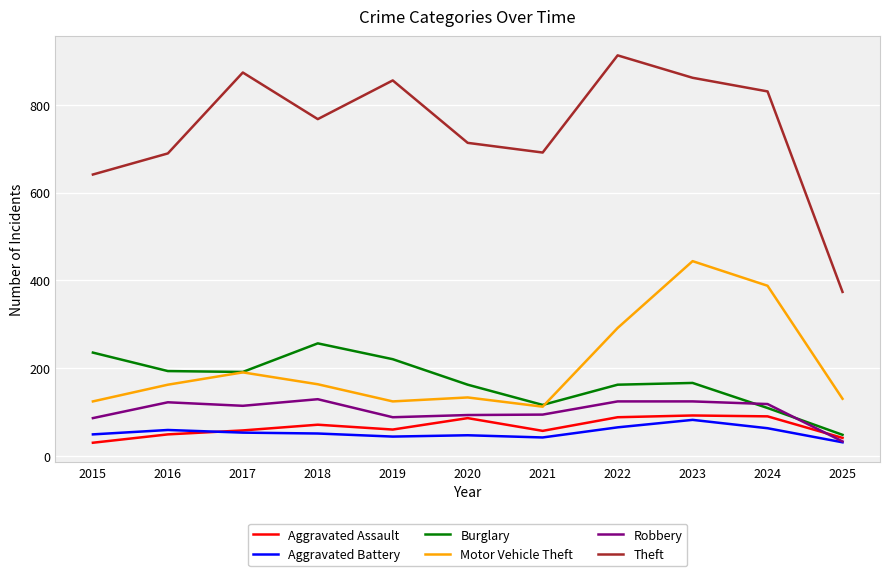

Does the chart display data point markers on the line(s)?

No